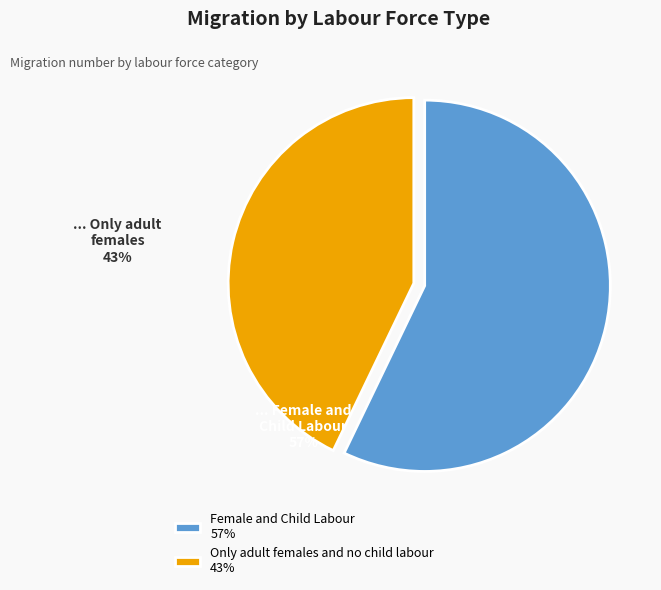

What is the ratio of the value at Female and Child Labour to the value at Only adult females and no child labour?

1.3